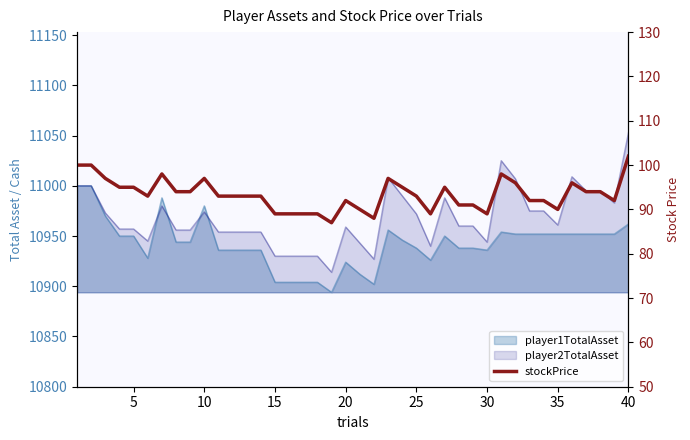

Count the number of categories in the chart.

40